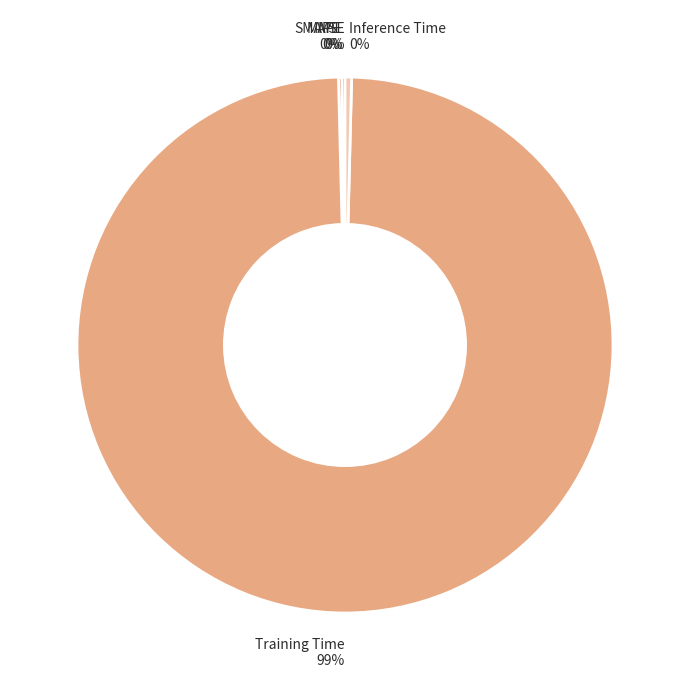

To the nearest percent, what is the average slice percentage?

20%